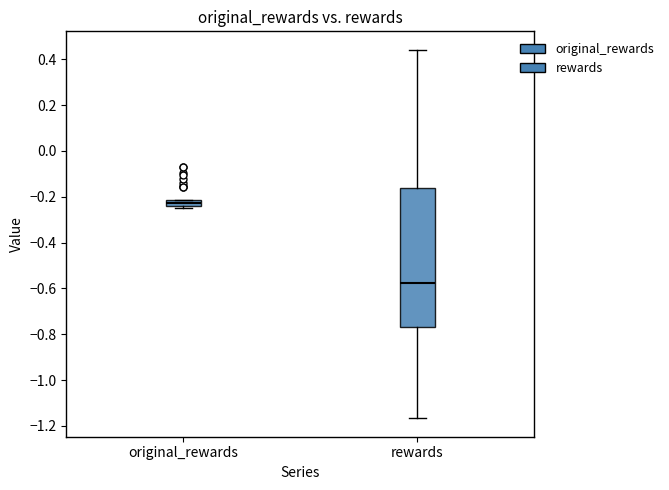

Which box's median line is the lowest?

rewards